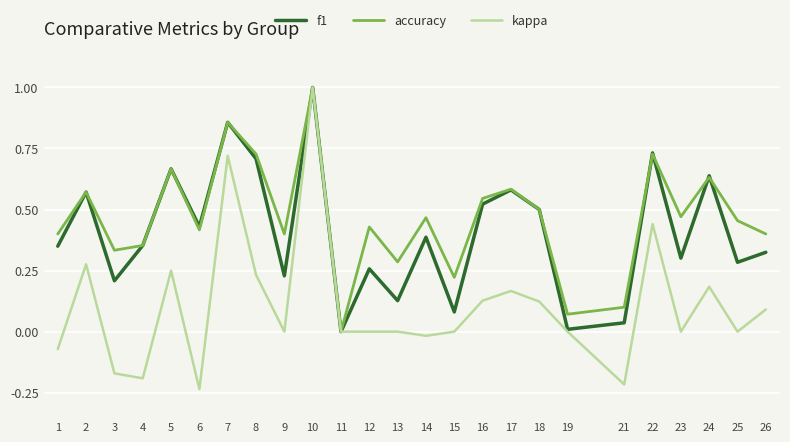

Is the value of f1 at 16 greater than the value of accuracy at 9?

Yes